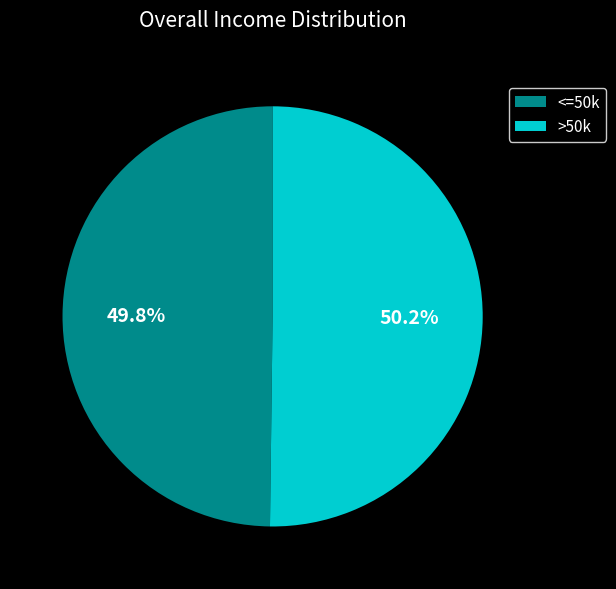

Is there any slice that represents more than half of the pie?

Yes